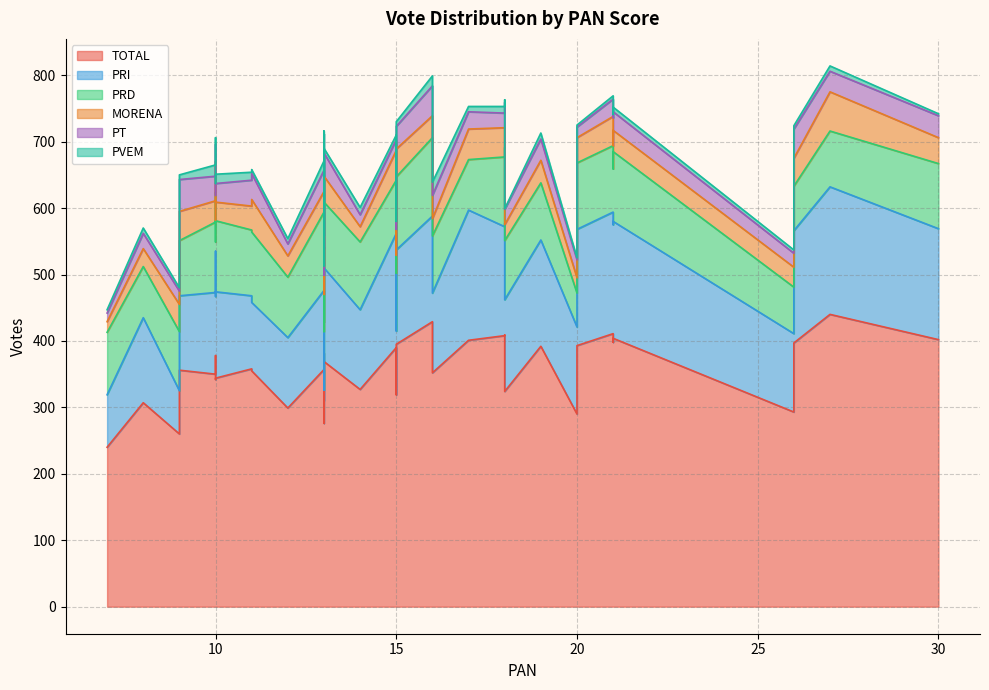

Which series has the largest range (max minus min)?

TOTAL